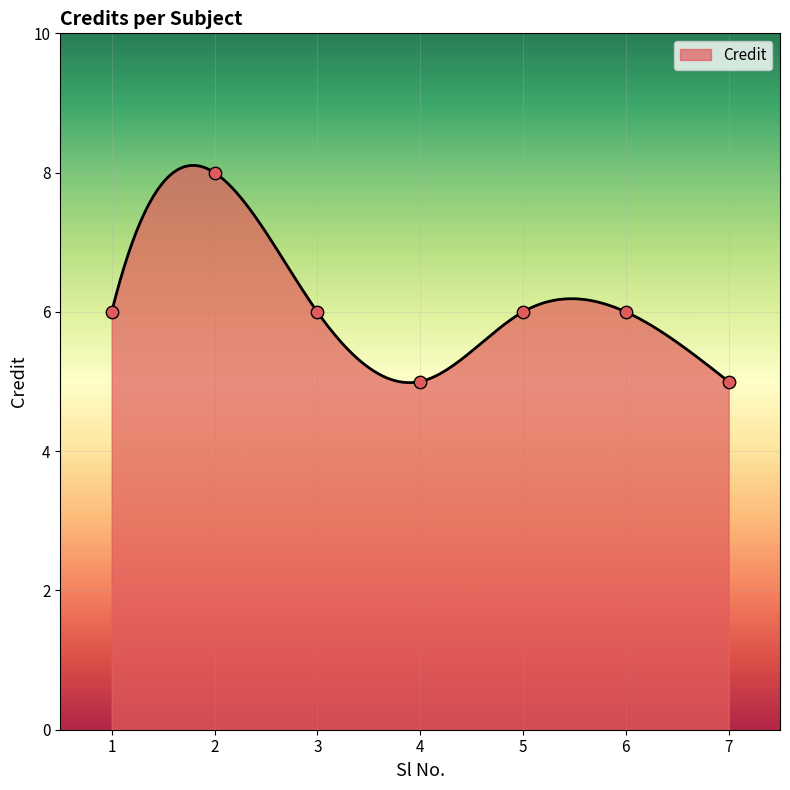

Approximately how many times larger is the value at 4 compared to 5?

0.8